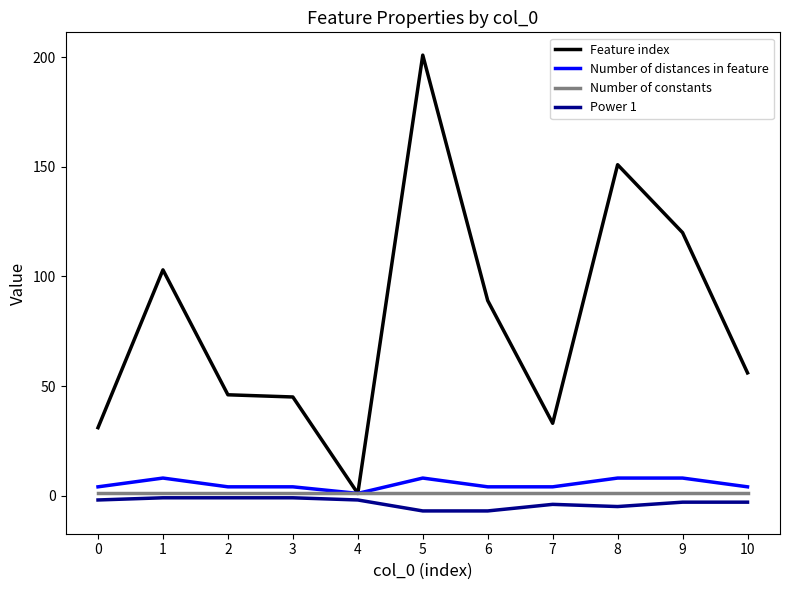

The value of Feature index at 6 is 156. True or false?

False